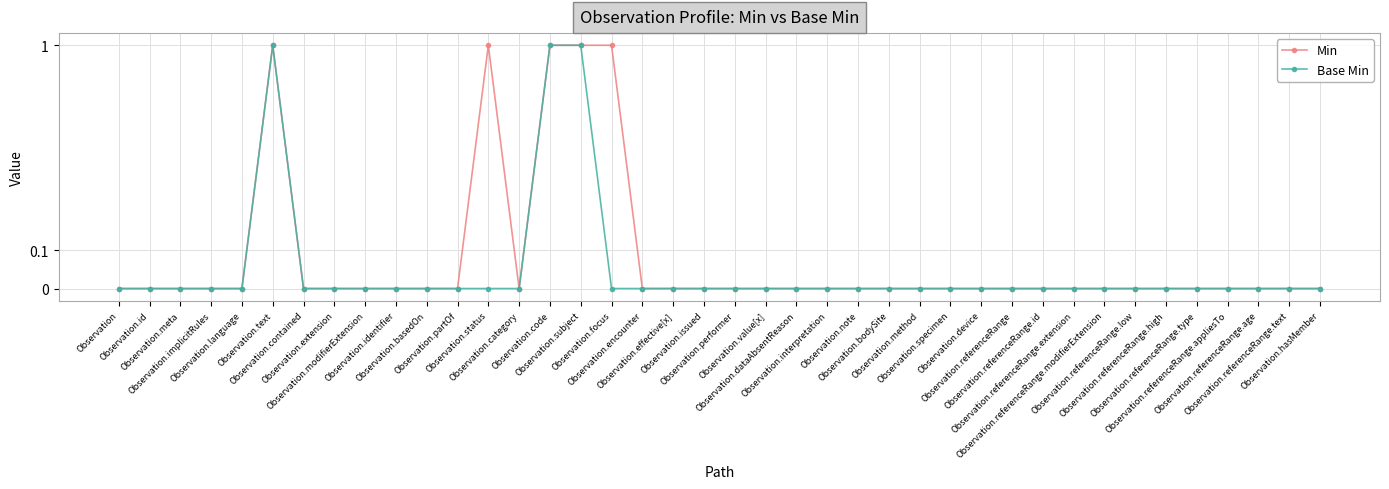

Between Observation.text and Observation.encounter, which is larger?

Observation.text